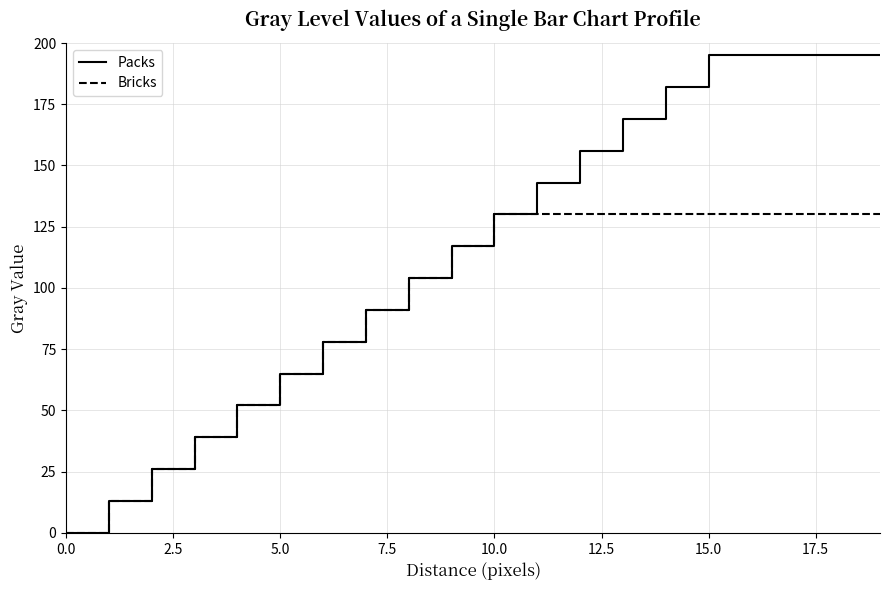

Rank the series by their maximum value, from lowest to highest.

Bricks, Packs